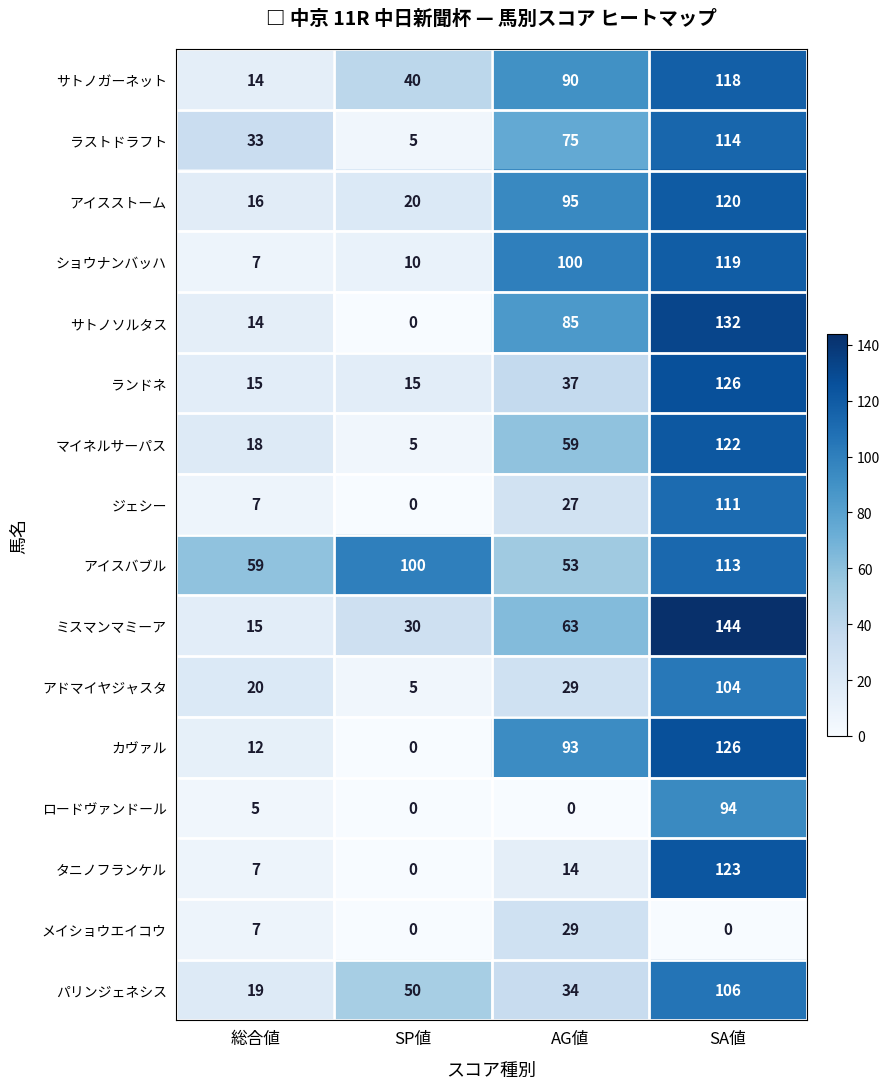

Which series has the largest range (max minus min)?

サトノソルタス